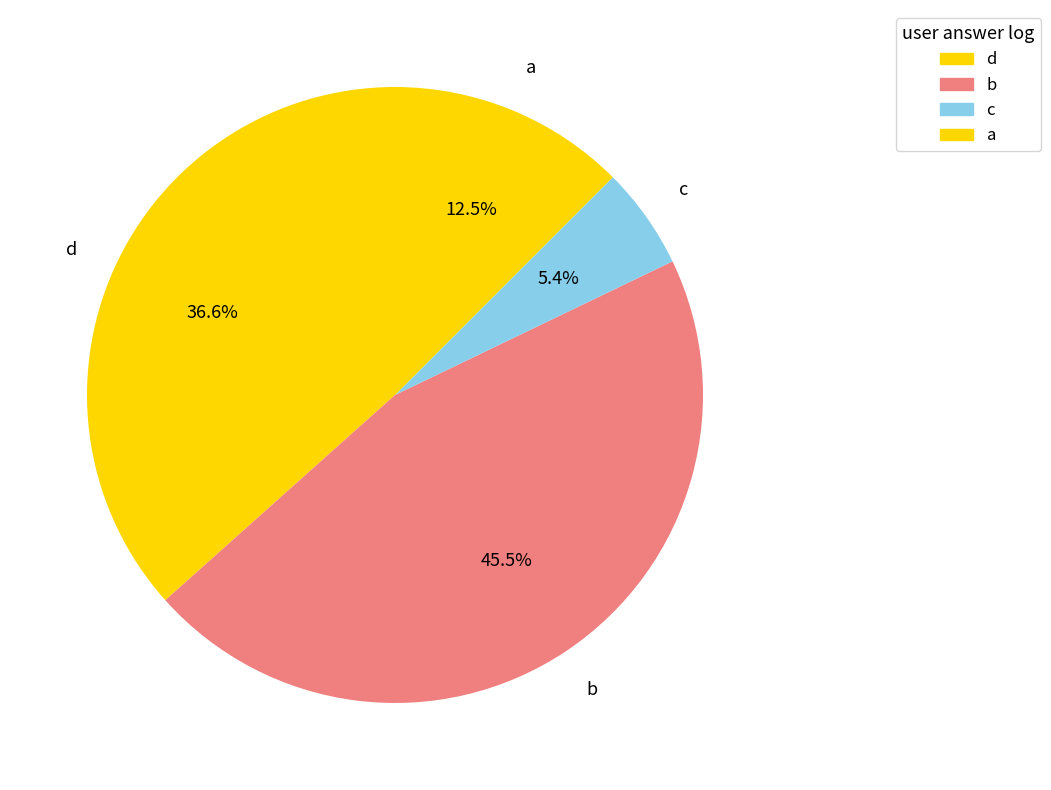

Which slice is the largest?

b